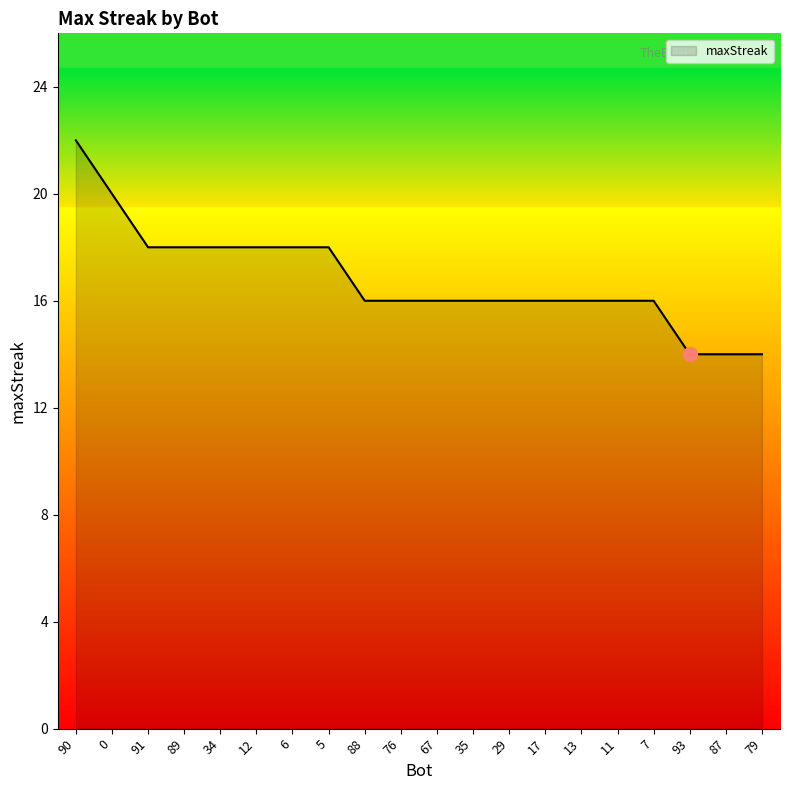

What position from the left is 87?

19